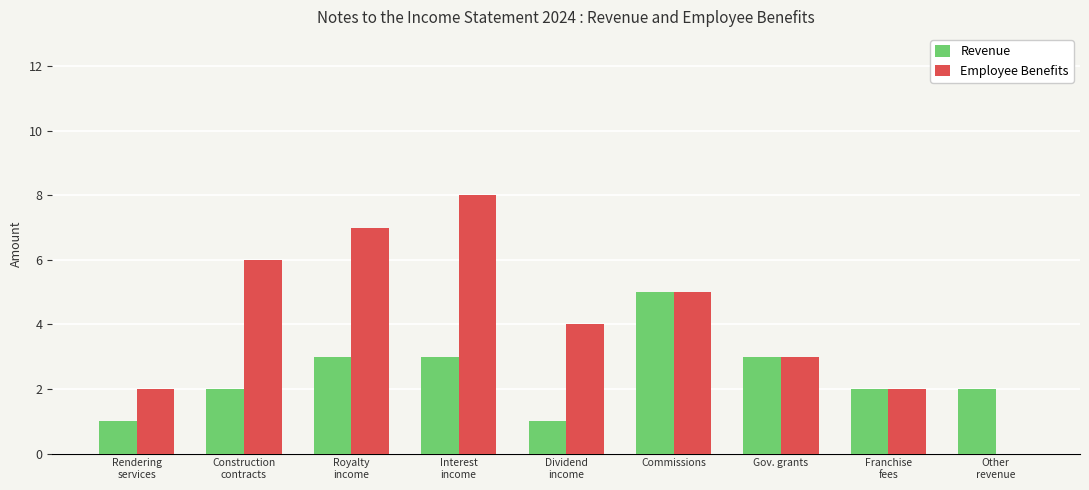

What is the sum of all Employee Benefits values?

37